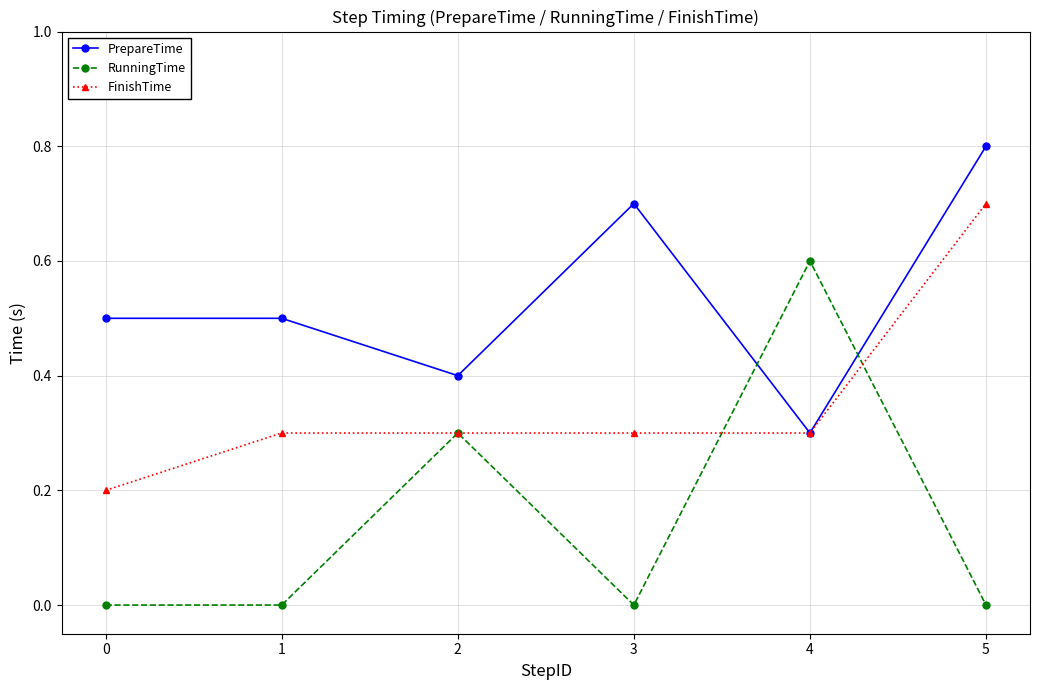

What is the value of the FinishTime point at the 4th from the left?

0.3